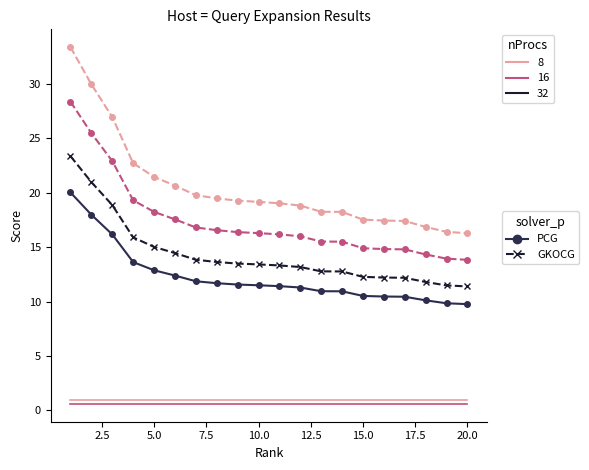

What is the minimum value shown in the chart?

9.8